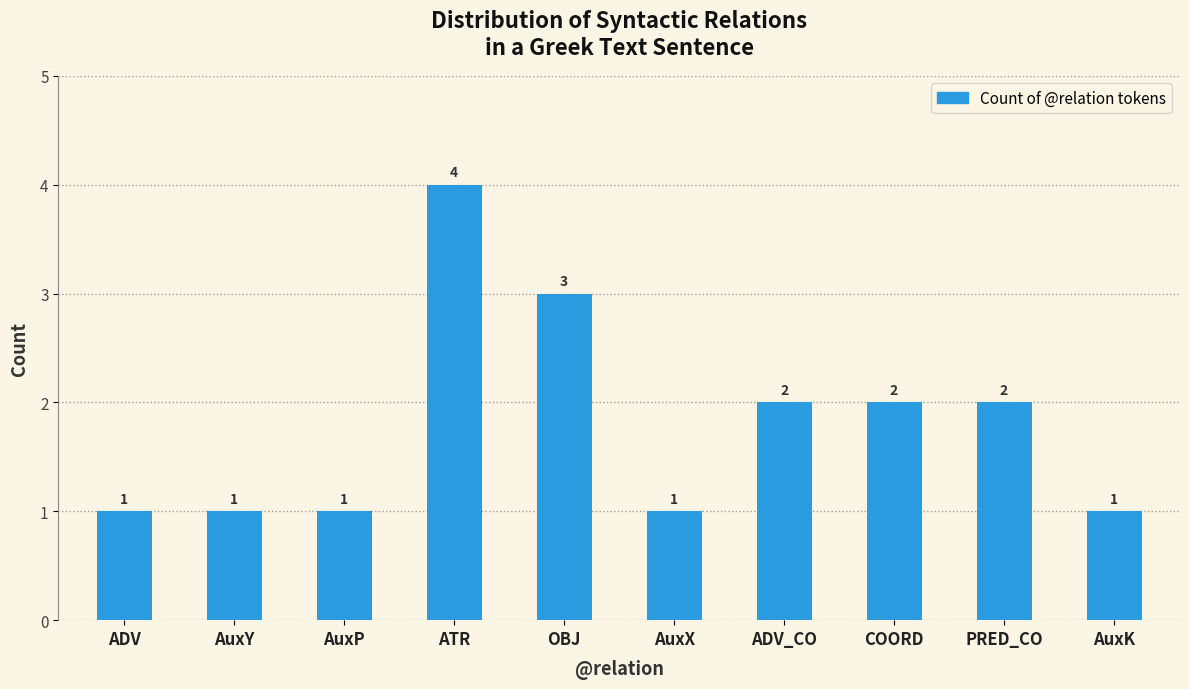

The value at AuxK is 1. True or false?

True